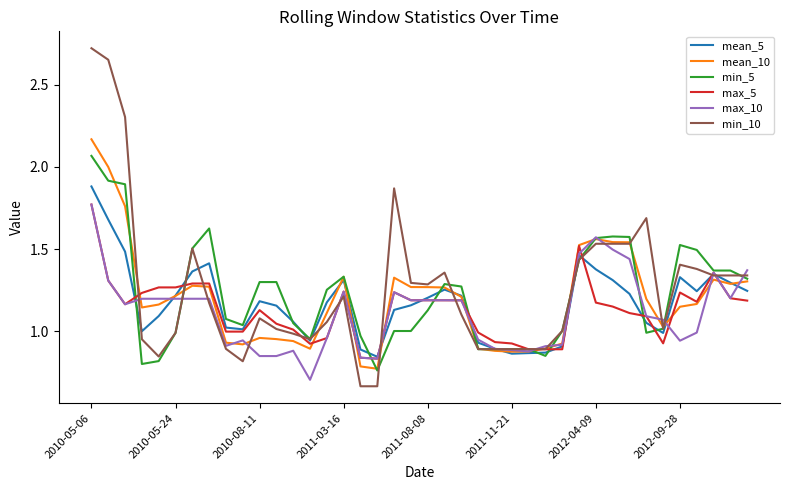

Is this an area chart (filled region under the line)?

No